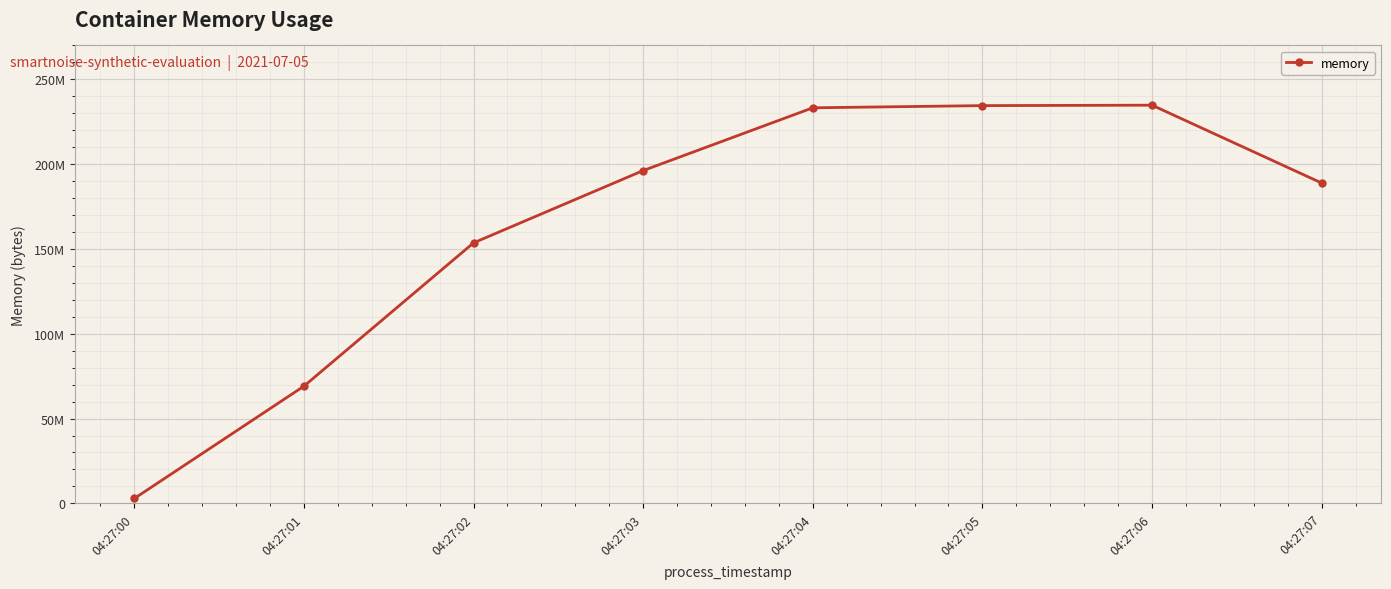

True or false: the data has more than 1 interior local peaks.

False